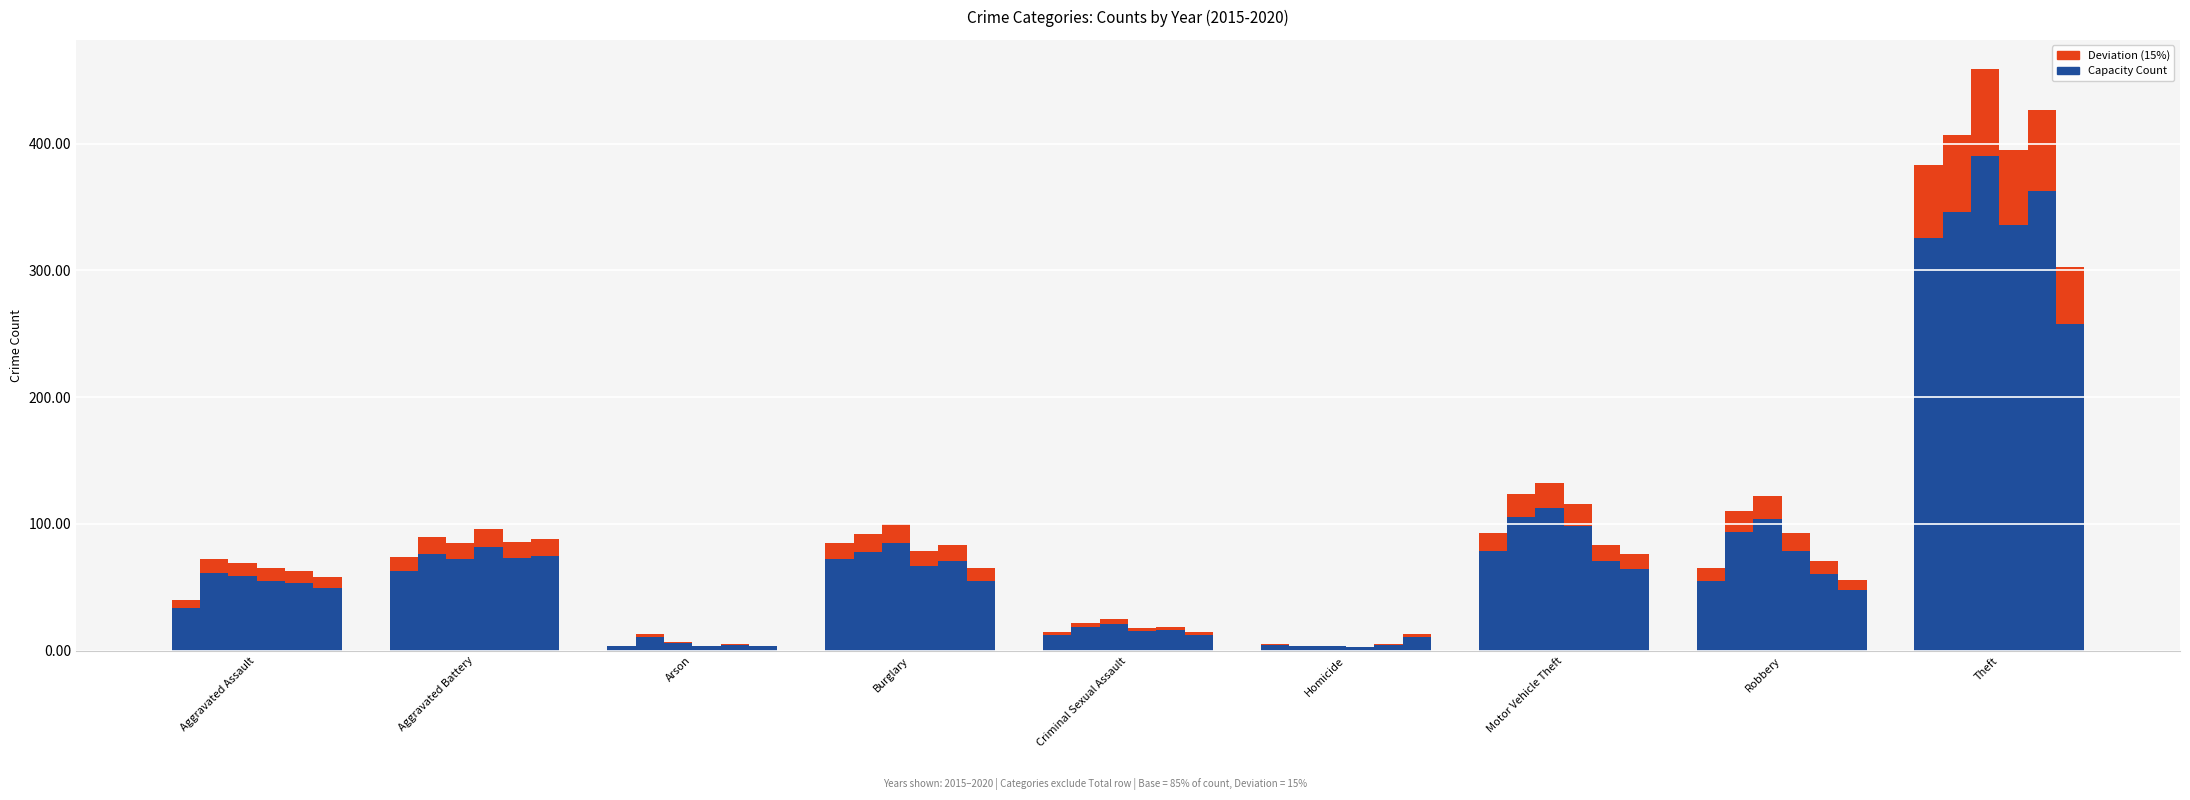

List the labels in order of 2015 Deviation value, smallest first.

Arson, Homicide, Criminal Sexual Assault, Aggravated Assault, Robbery, Aggravated Battery, Burglary, Motor Vehicle Theft, Theft